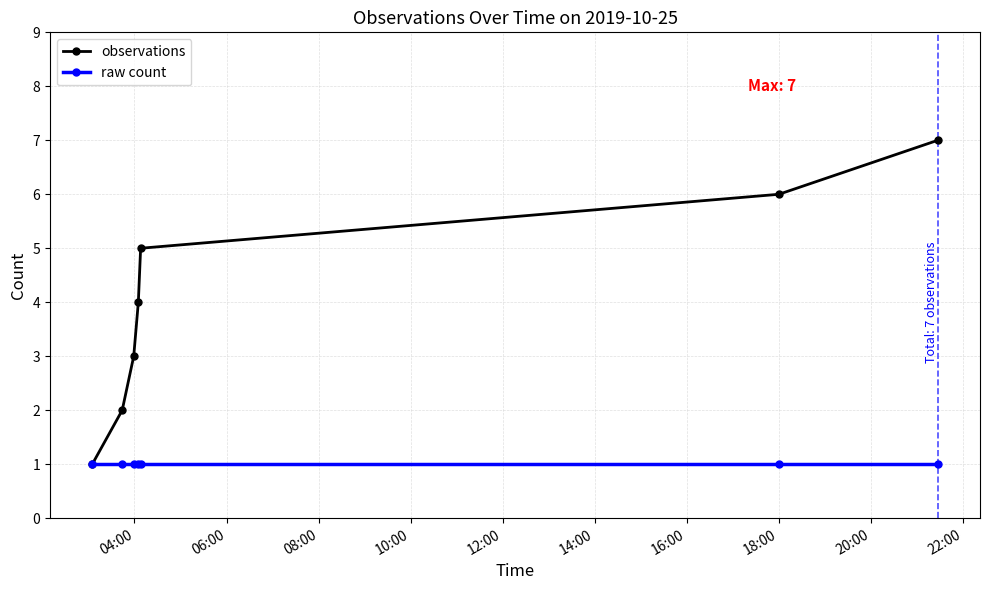

List the series in order of their peak value, lowest first.

raw count, observations